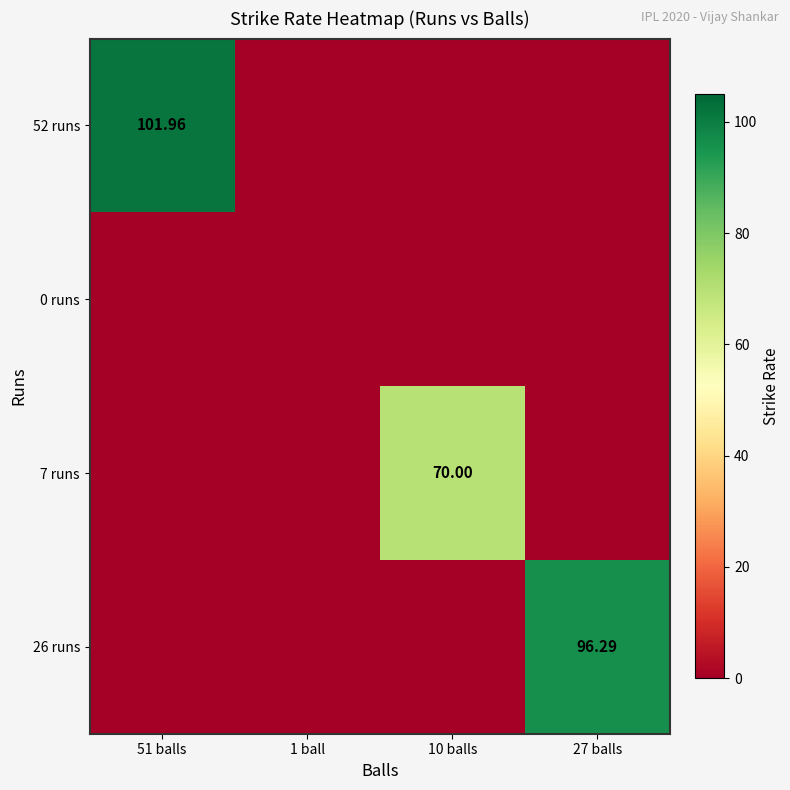

Rank the series at 1 ball from lowest to highest value.

52 runs, 0 runs, 7 runs, 26 runs